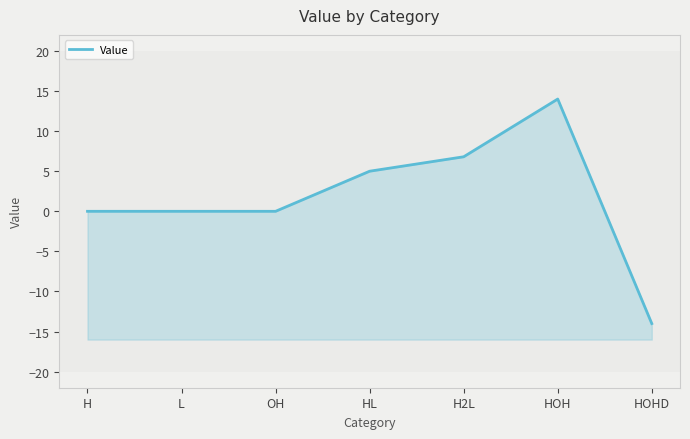

True or false: the data shows 14.0 at HOH.

True